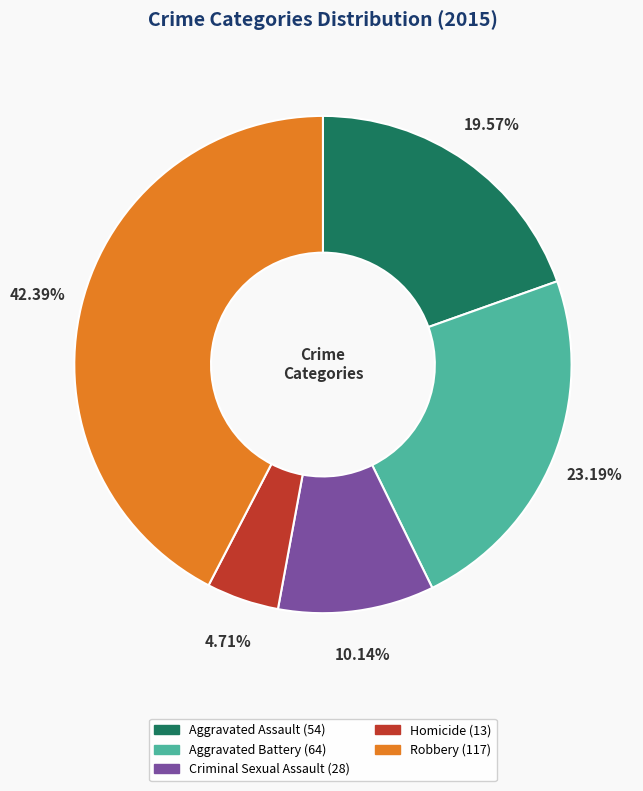

Between Aggravated Assault and Criminal Sexual Assault, which is larger?

Aggravated Assault